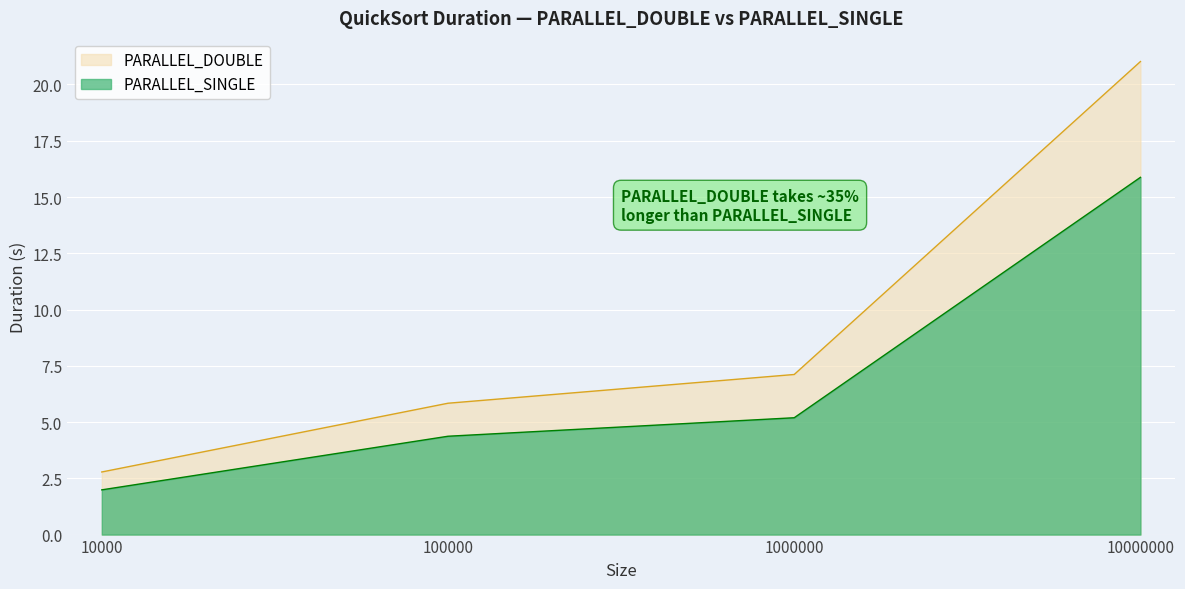

Is the value of PARALLEL_SINGLE at 1000000 greater than the value of PARALLEL_DOUBLE at 1000000?

No